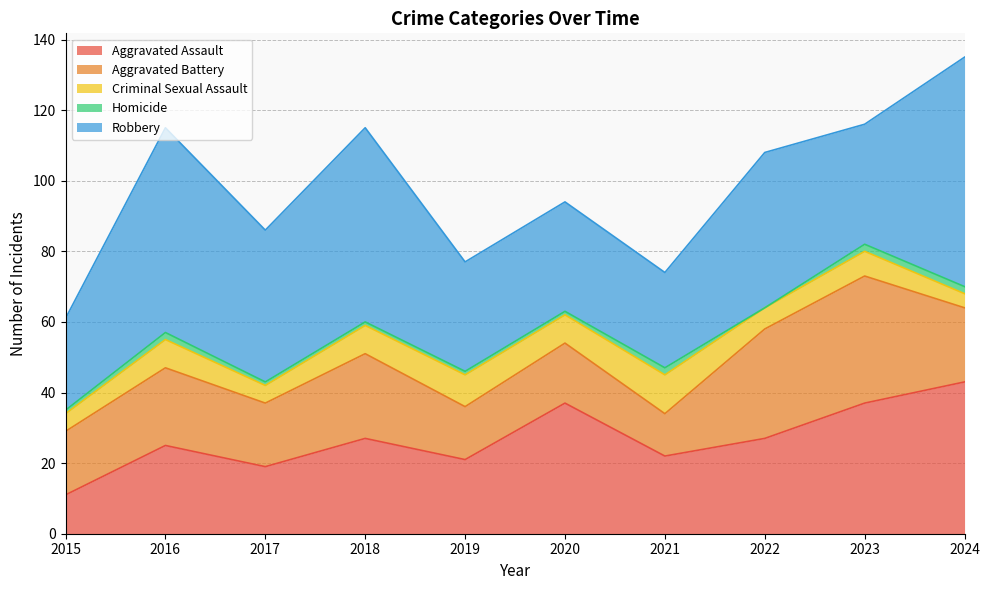

What is the average value of the Aggravated Assault series?

27